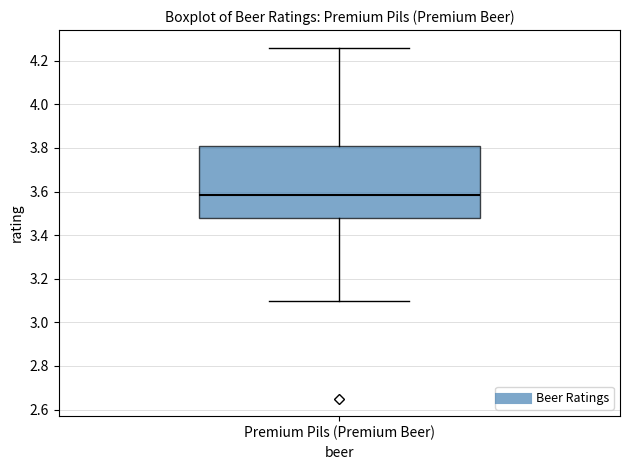

Transcribe this box plot: give where the median line is, the range the box spans, and where the two whiskers end, as read against the y-axis. The values are not printed on the chart, so give them approximately, as read against the axis.

median 3.58, box 3.48 to 3.80, whiskers 3.10 to 4.26